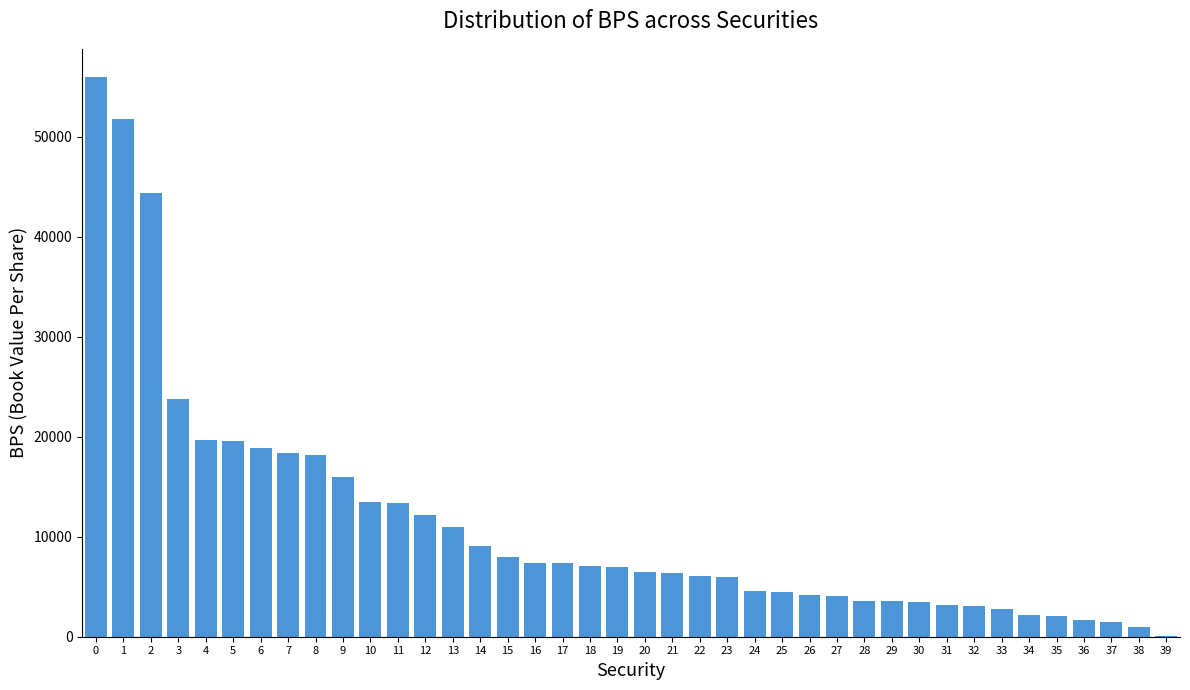

What is the maximum value shown in the chart?

56004.7